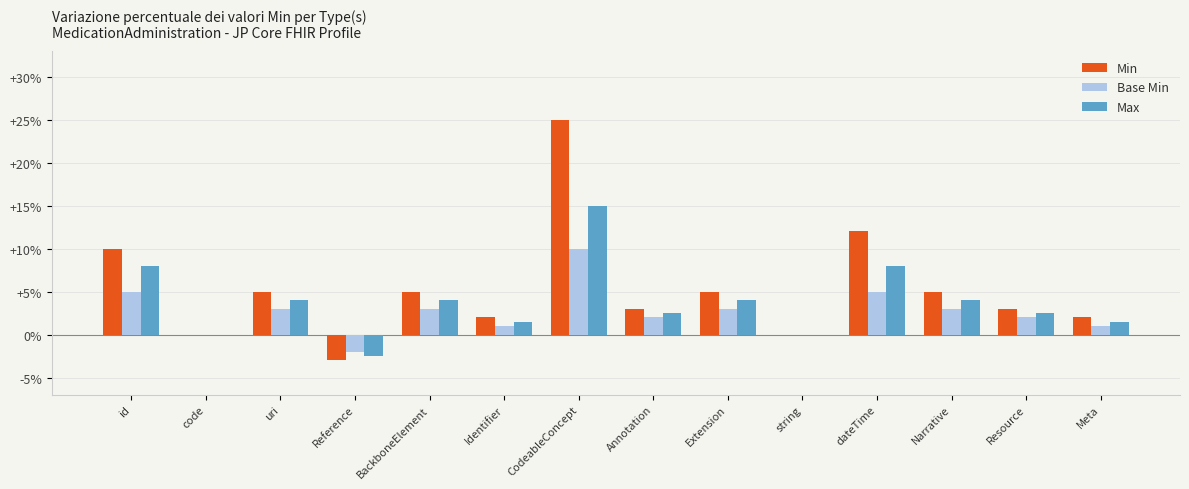

Does the chart contain stacked bars?

No